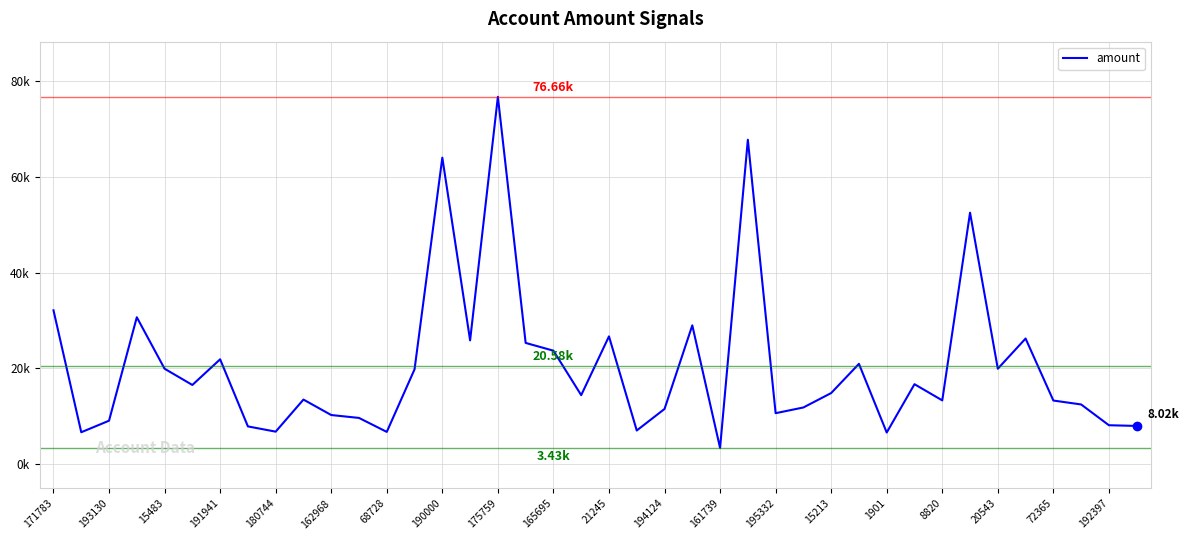

What is the greatest value displayed?

76661.6